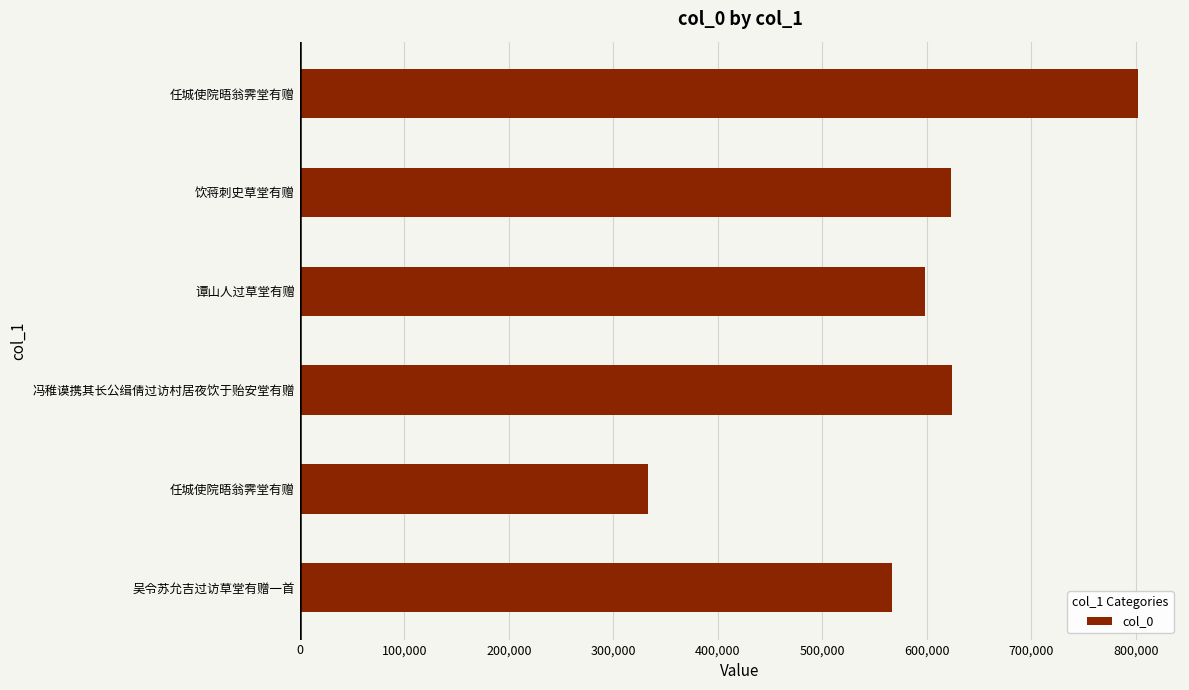

Are the bars horizontal?

Yes